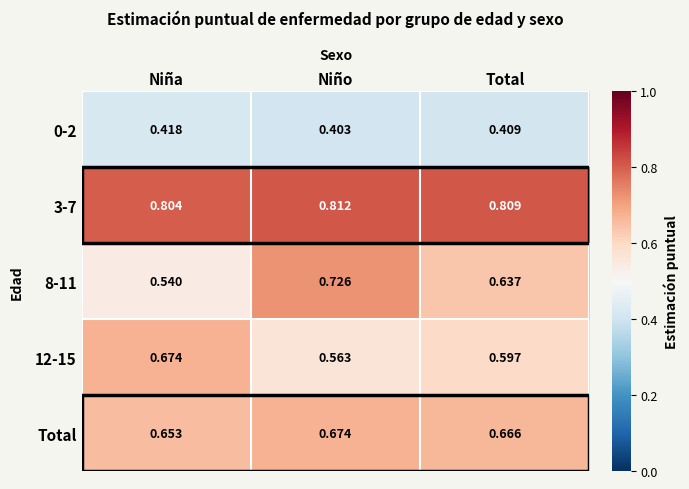

At which label does 8-11 reach its peak?

Niño